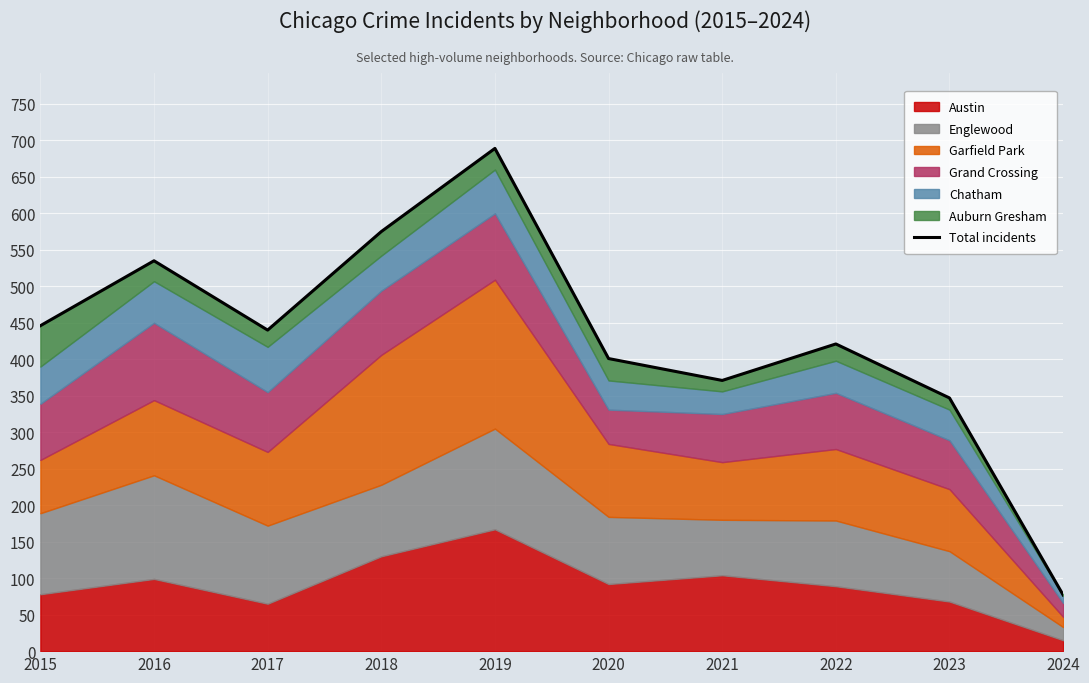

Reading right to left, transcribe all the data shown in this chart.

77	347	421	371	401	689	575	440	535	446